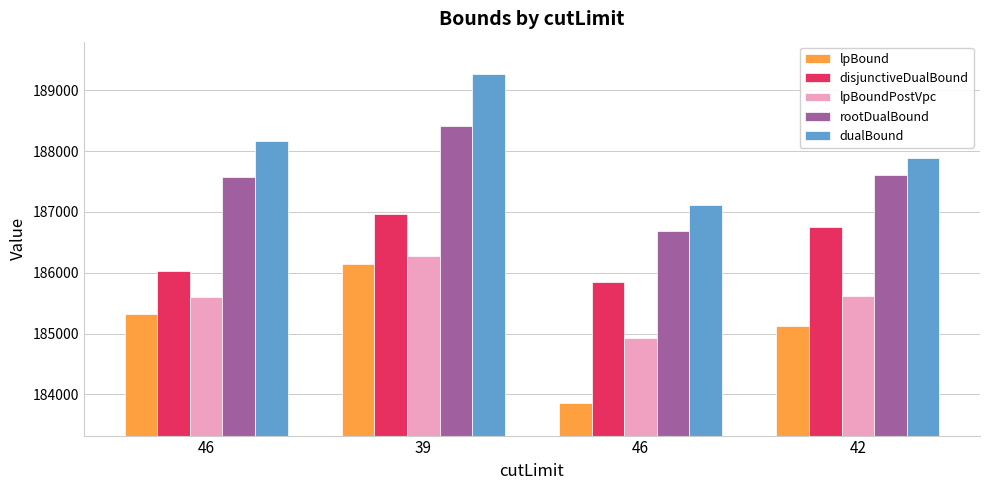

At which label does lpBound first exceed 185321?

46